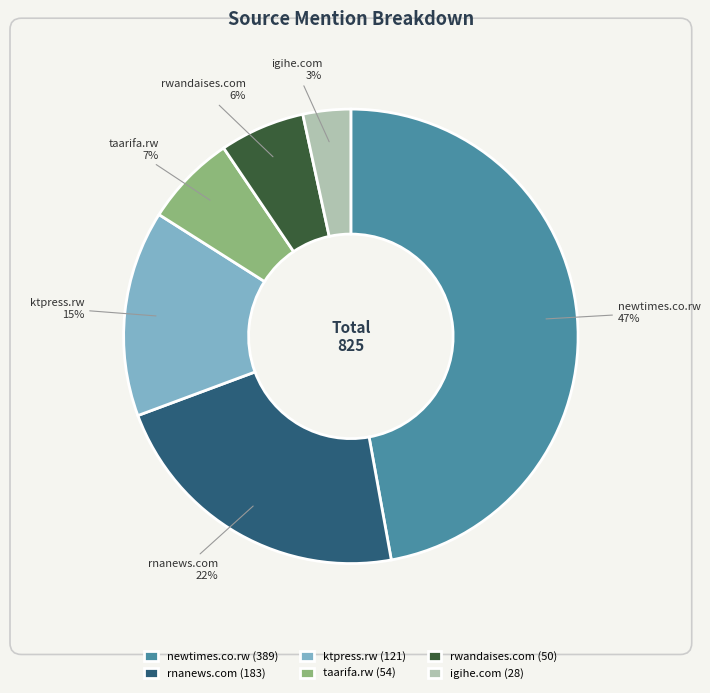

What percentage is the rwandaises.com slice, to the nearest percent?

6%